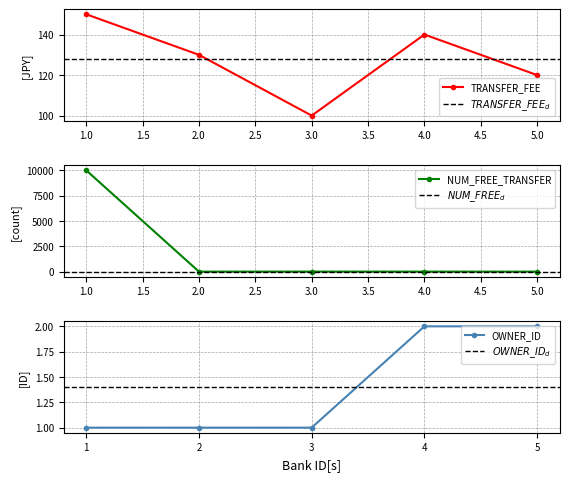

What is the difference between the NUM_FREE_TRANSFER values at 2.0 and 4.0?

1